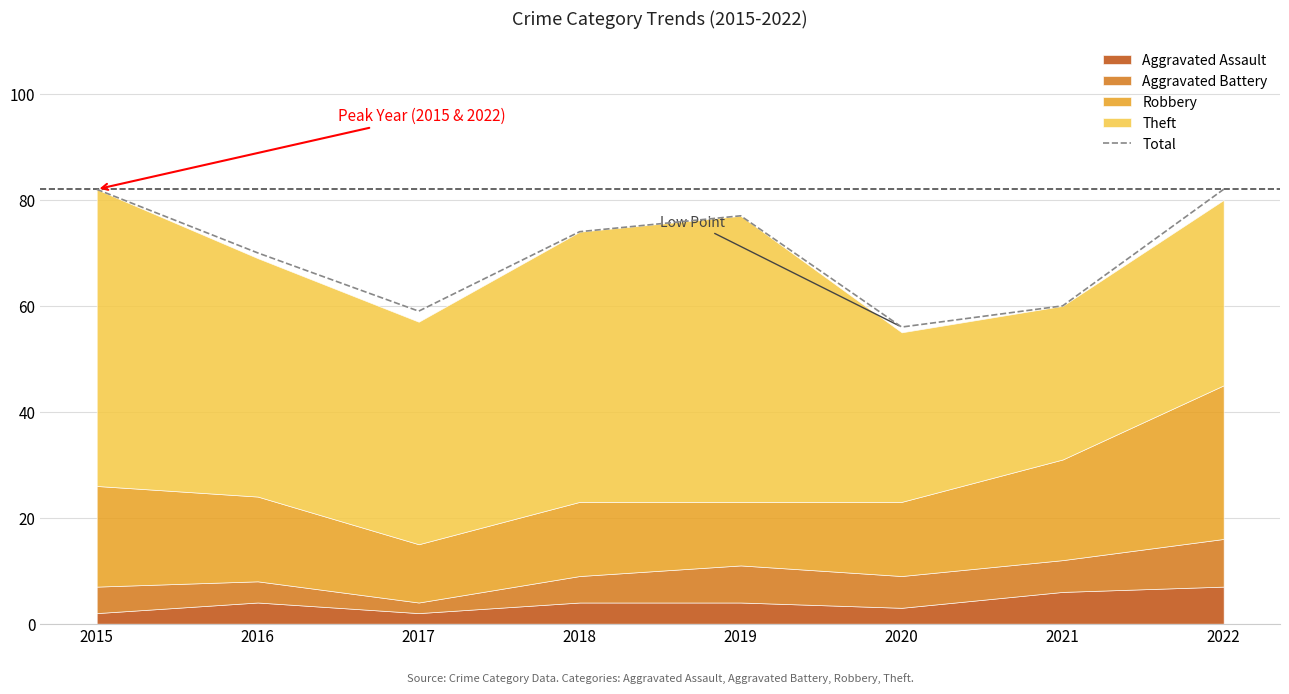

What is the change in value from 2021 to 2022?

+22